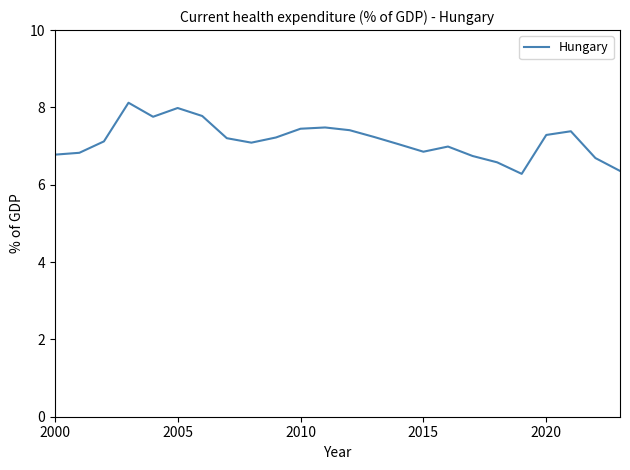

What is the greatest value displayed?

8.1